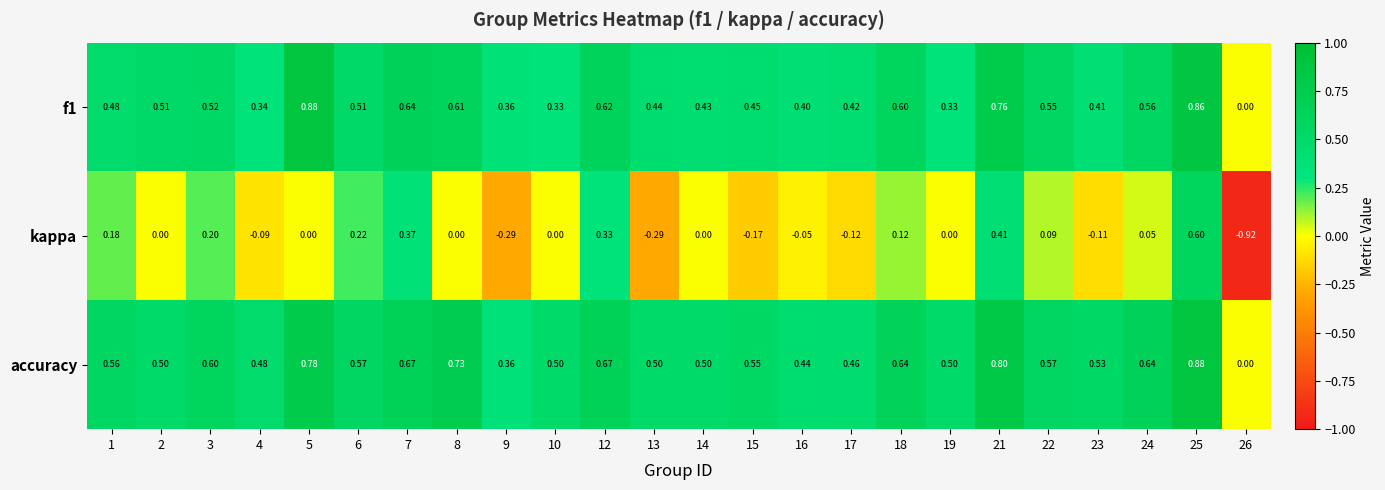

Which series has the largest total across all categories?

accuracy